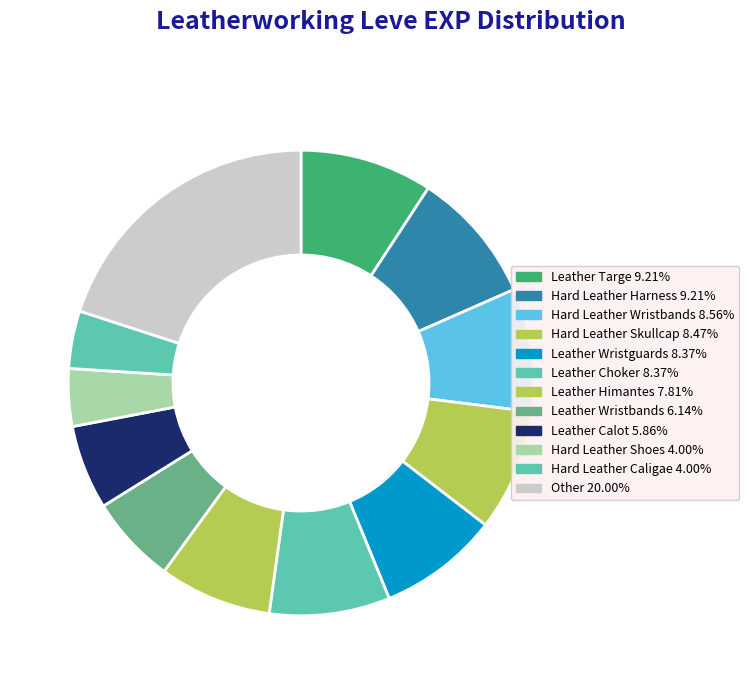

Is there any slice that represents more than half of the pie?

No